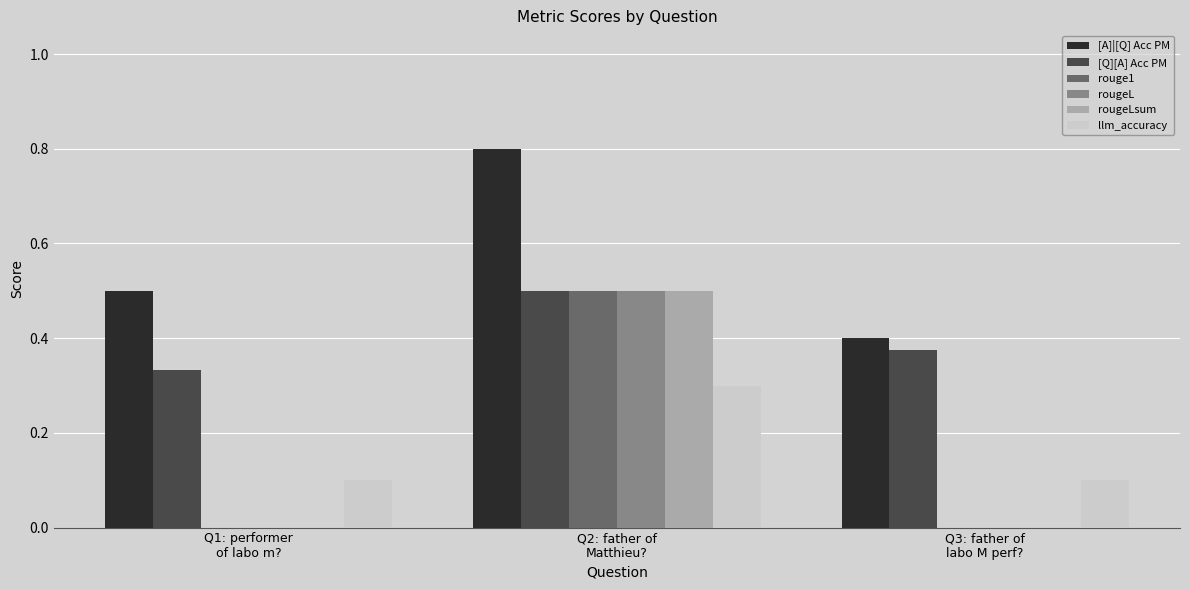

What is the maximum value shown in the chart?

0.8